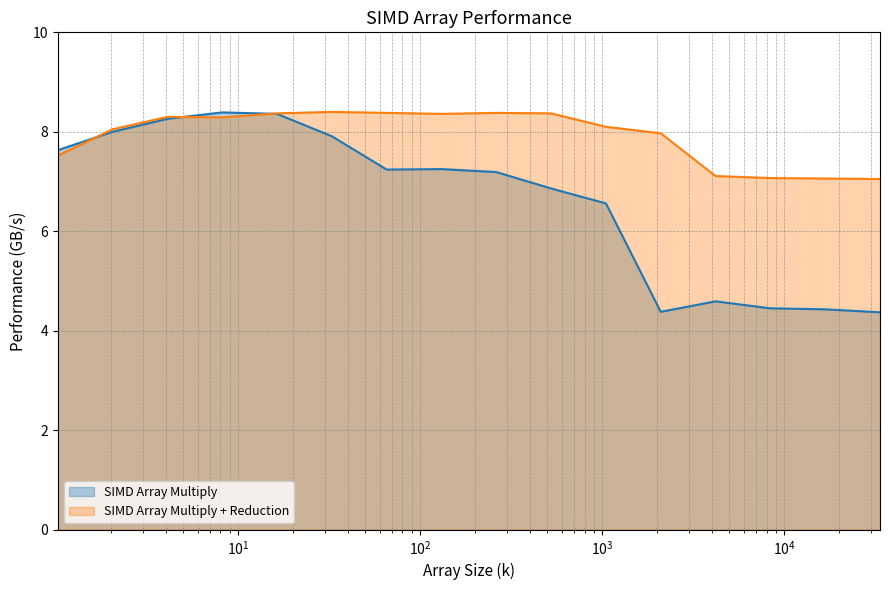

How many data points in SIMD Array Multiply are less than 7?

7